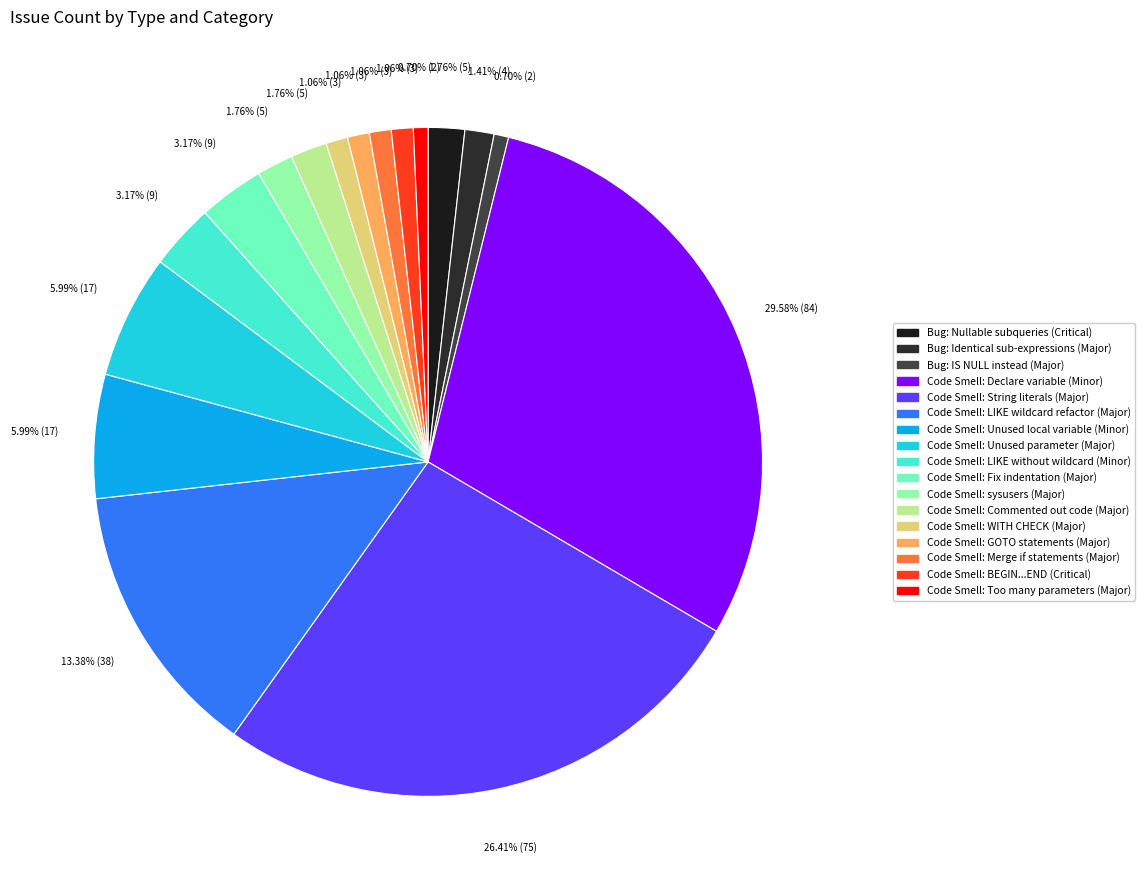

To the nearest percent, what is the average slice percentage?

6%